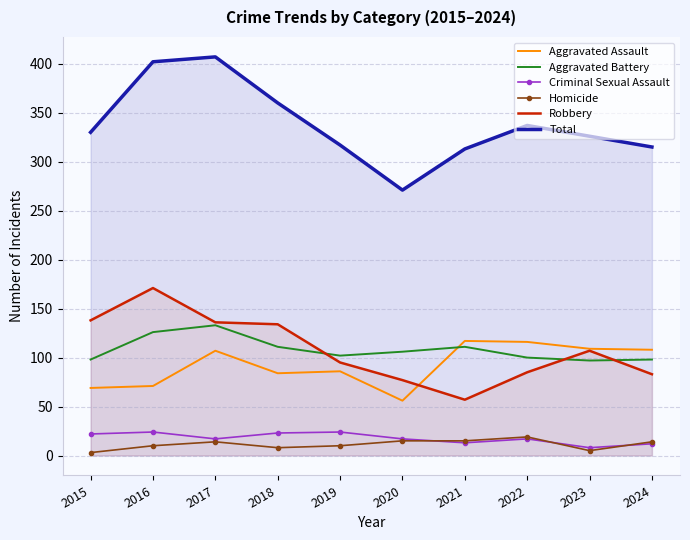

How many times do Aggravated Battery and Aggravated Assault cross each other?

1